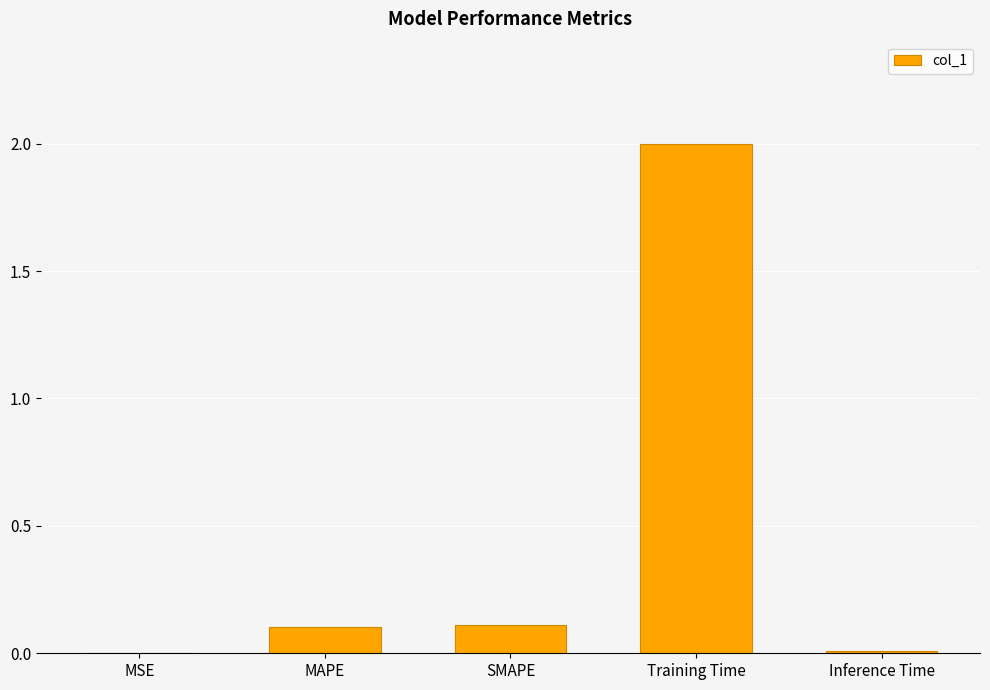

What is the maximum value shown in the chart?

2.0